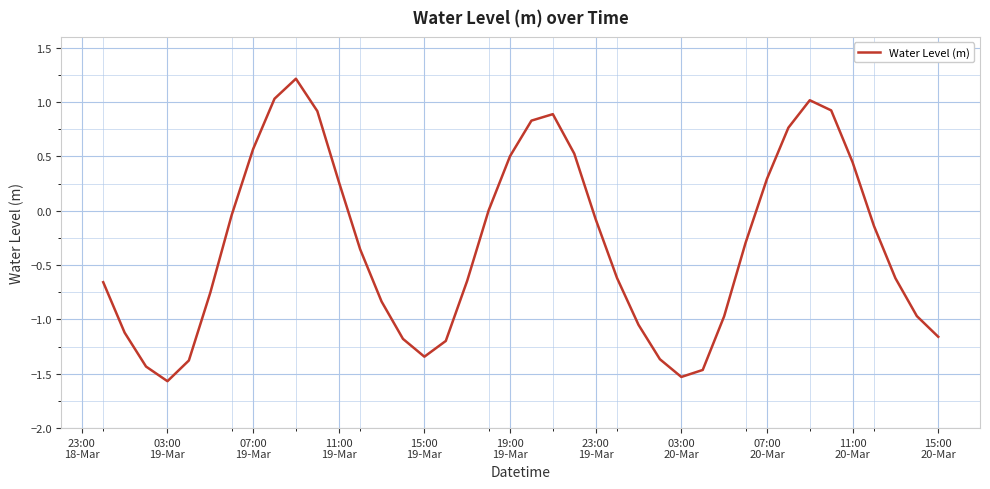

What is the minimum value shown in the chart?

-1.6